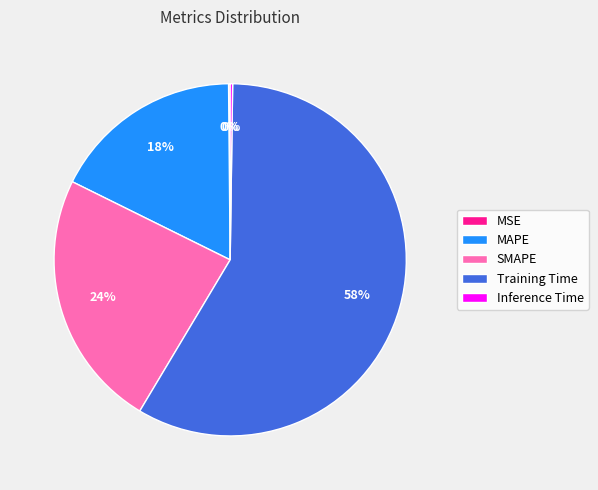

Which slice represents more than half of the pie?

Training Time